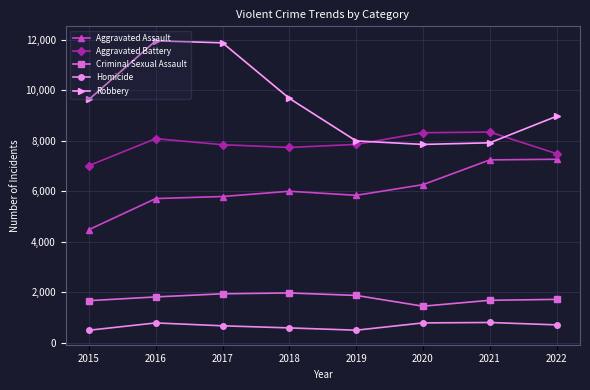

The value of Robbery at 2021 is 11748. True or false?

False